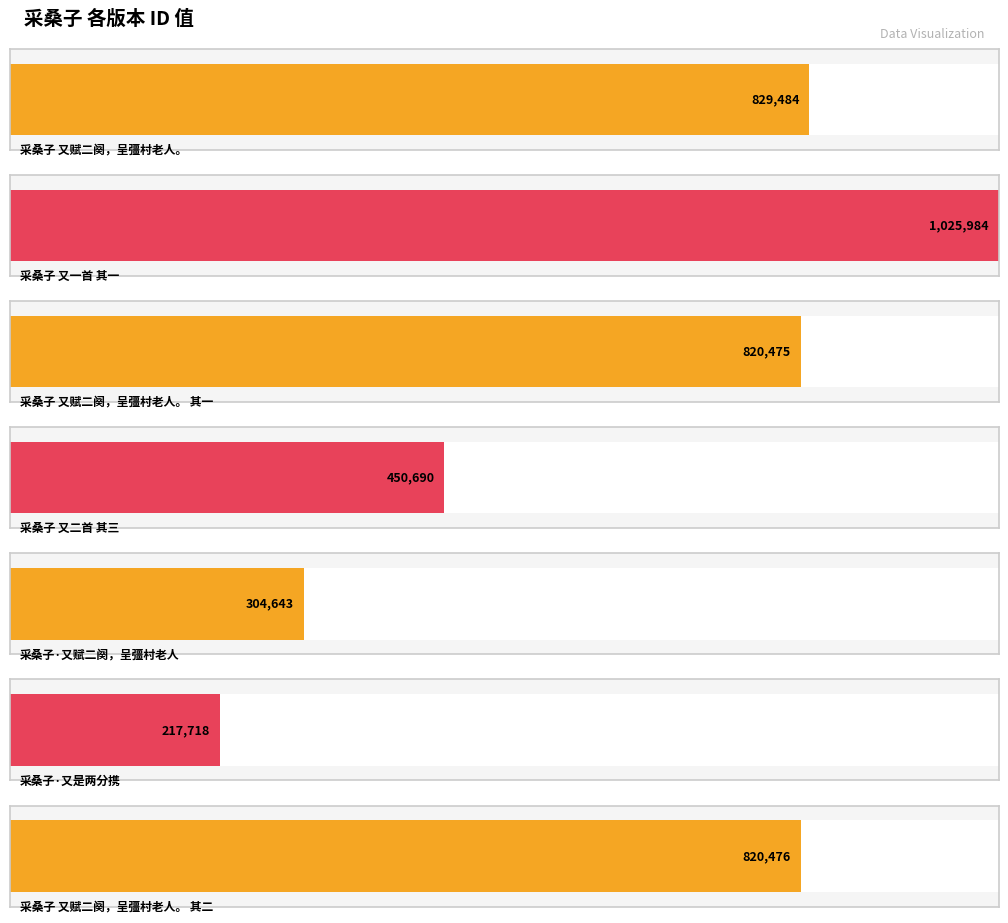

How many data points does each series have?

7